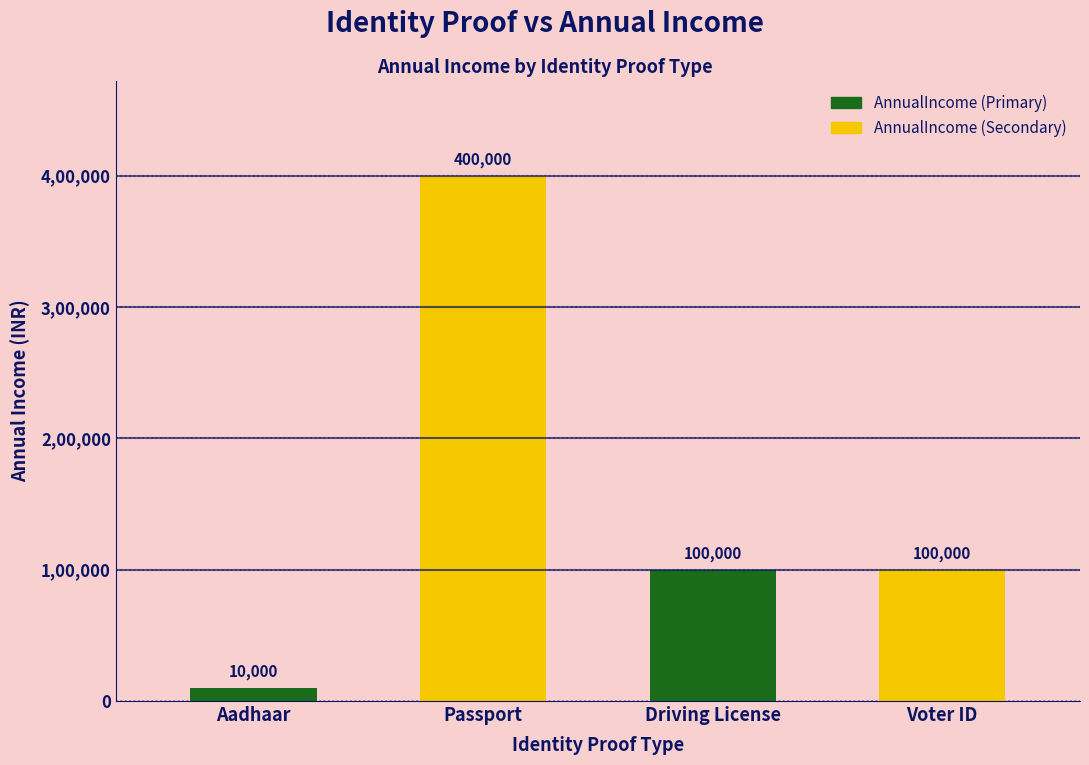

What is the total value across all series at Aadhaar?

410000